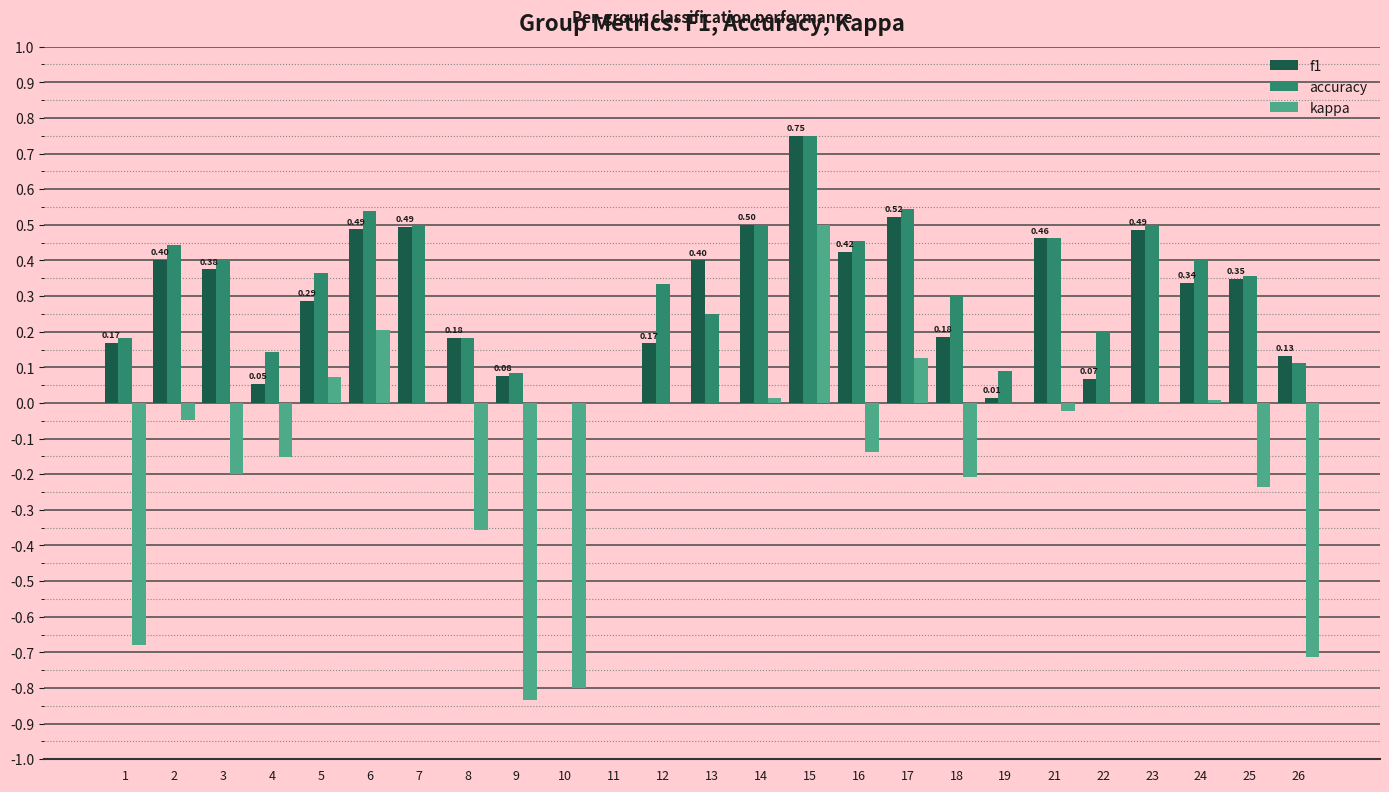

What is the total value across all series at 13?

0.7